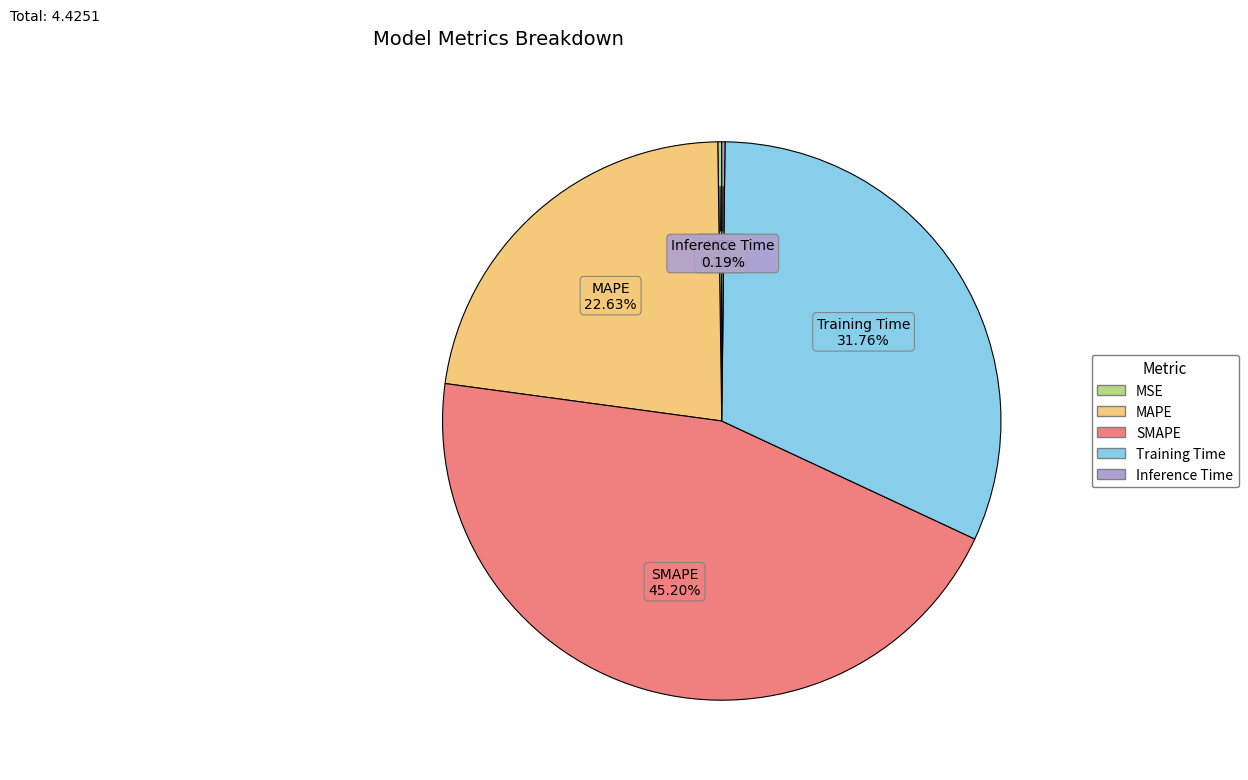

Which slice is the largest?

SMAPE